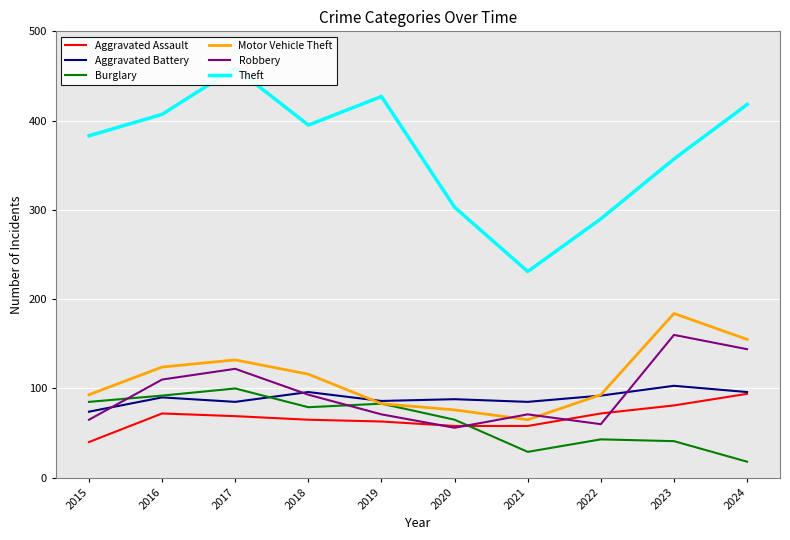

What is the difference between the Theft values at 2024 and 2019?

9